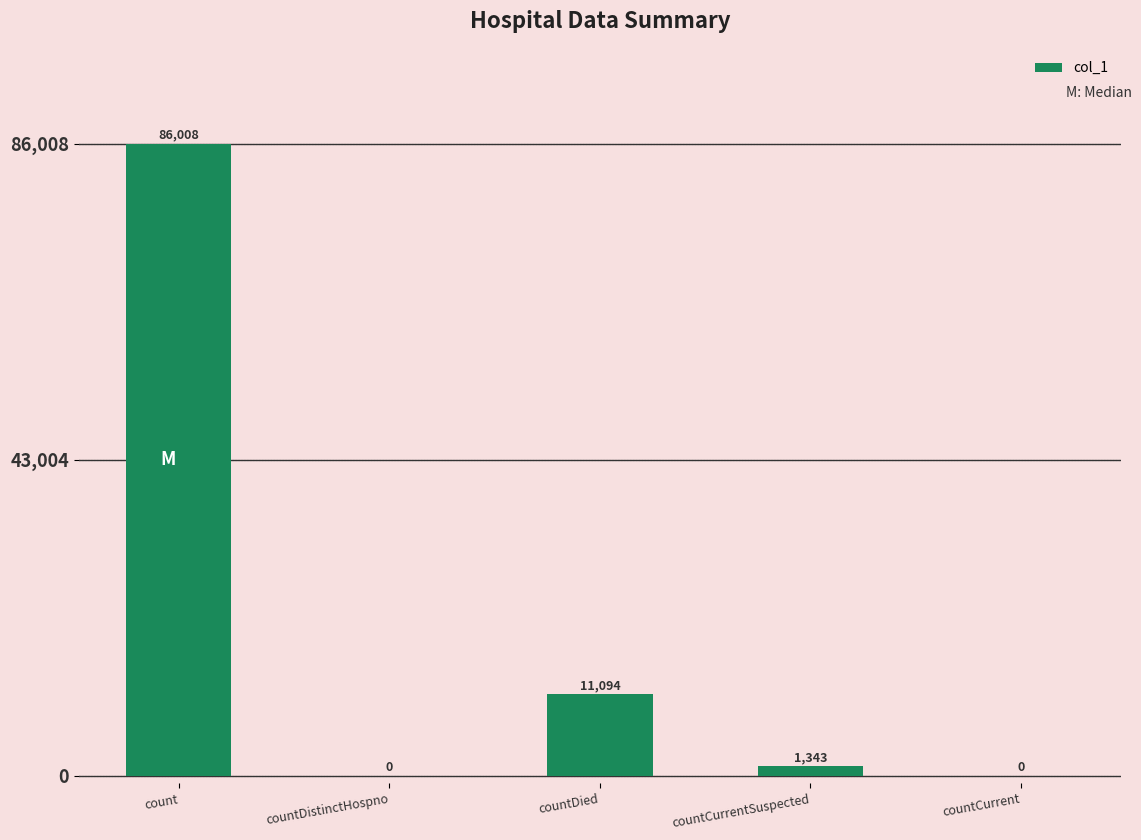

What is the change in value from count to countCurrent?

-86008